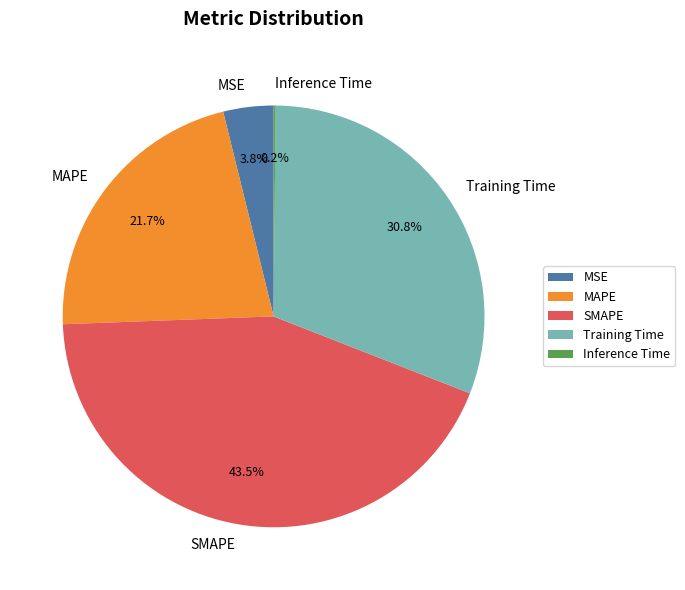

Between MAPE and Training Time, which is larger?

Training Time